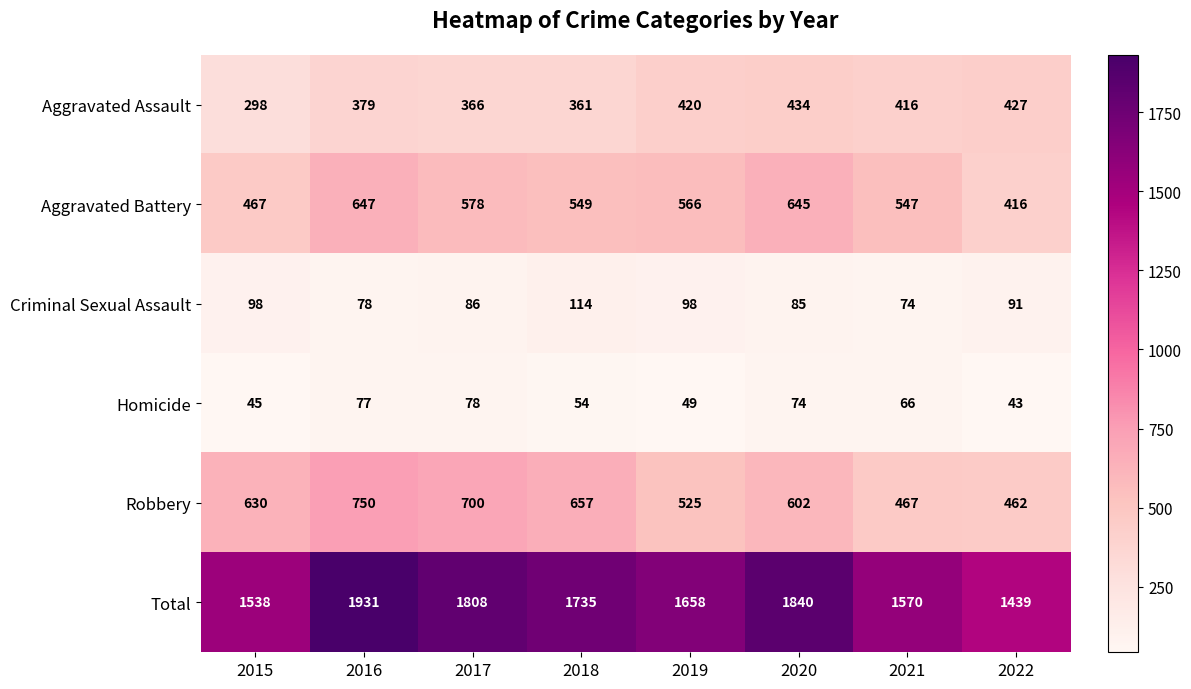

Which series has the largest range (max minus min)?

Total